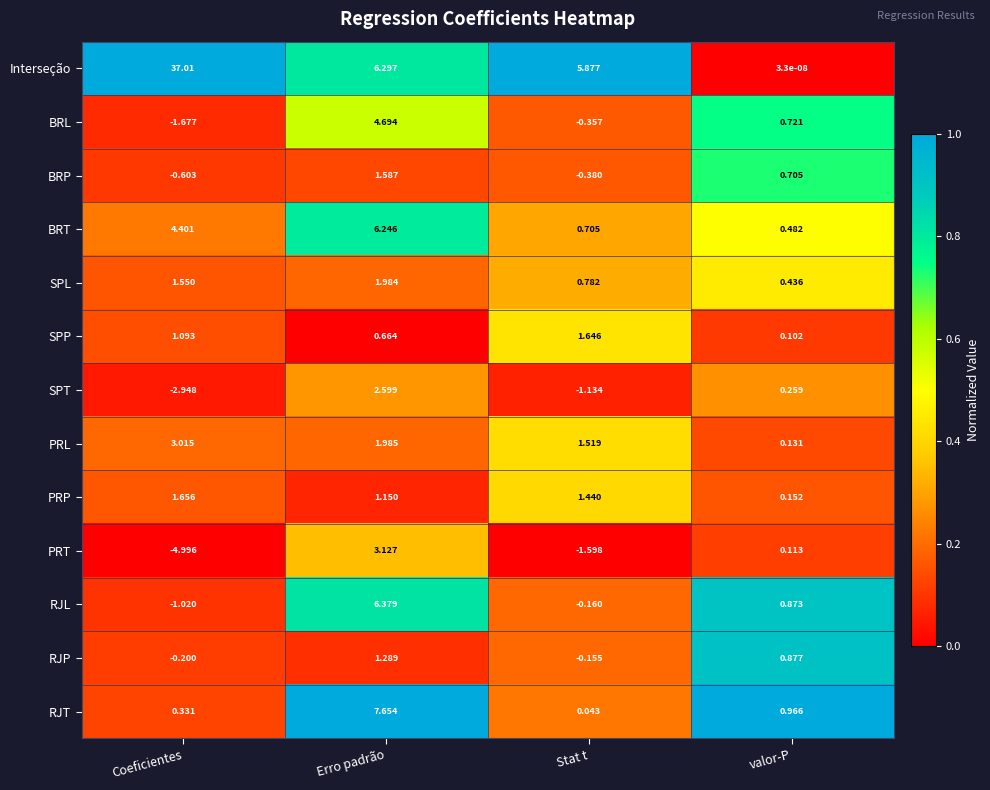

Is the value of PRP at Coeficientes greater than the value of RJT at Erro padrão?

No